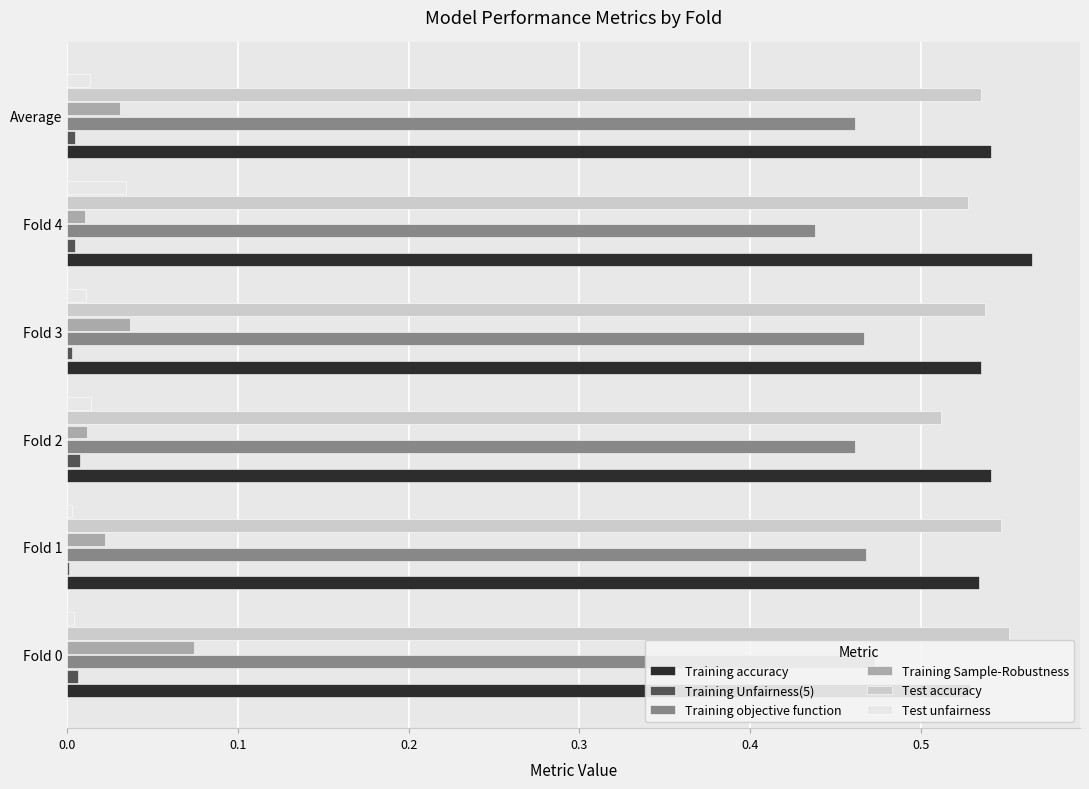

What is the sum of all Test accuracy values?

3.2